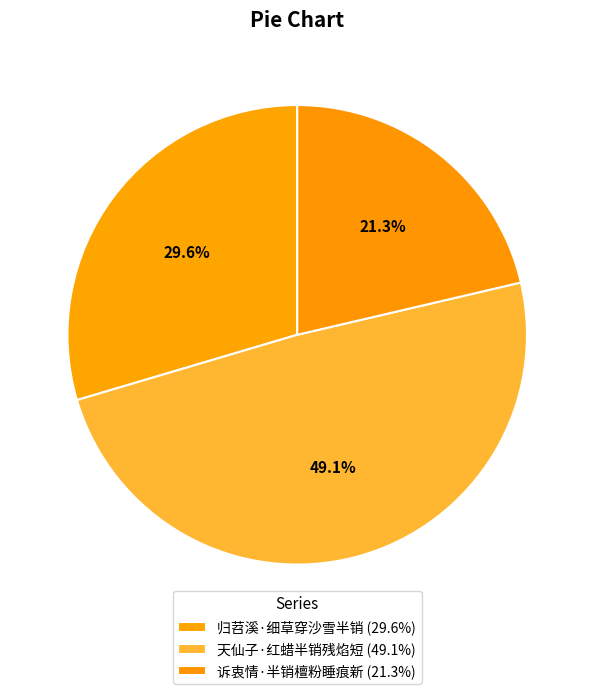

Rank the categories by value from highest to lowest.

天仙子·红蜡半销残焰短, 归苕溪·细草穿沙雪半销, 诉衷情·半销檀粉睡痕新